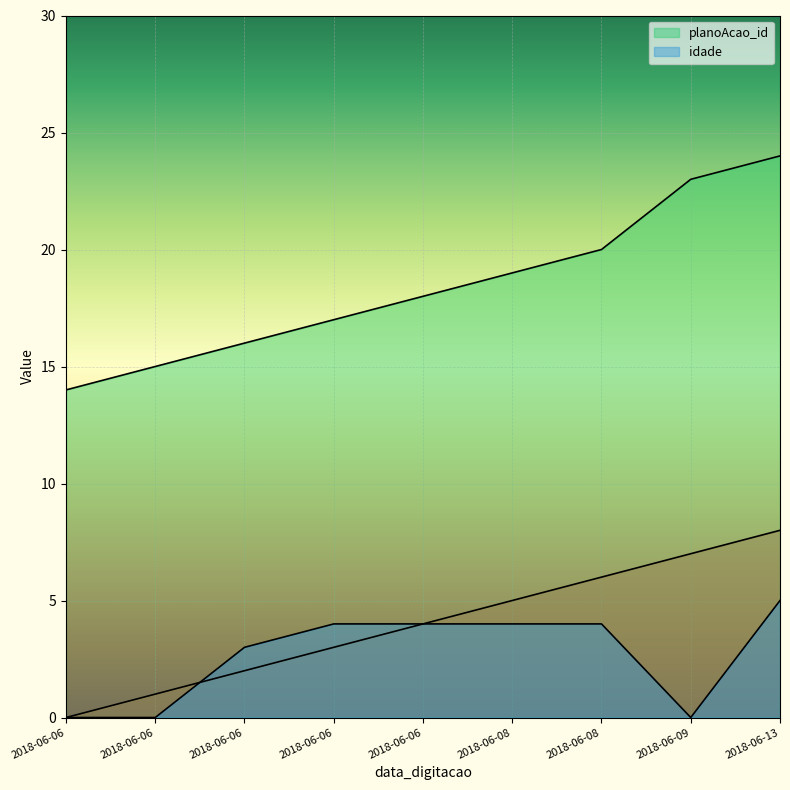

What is the spread (max minus min) of values at 2018-06-09?

23